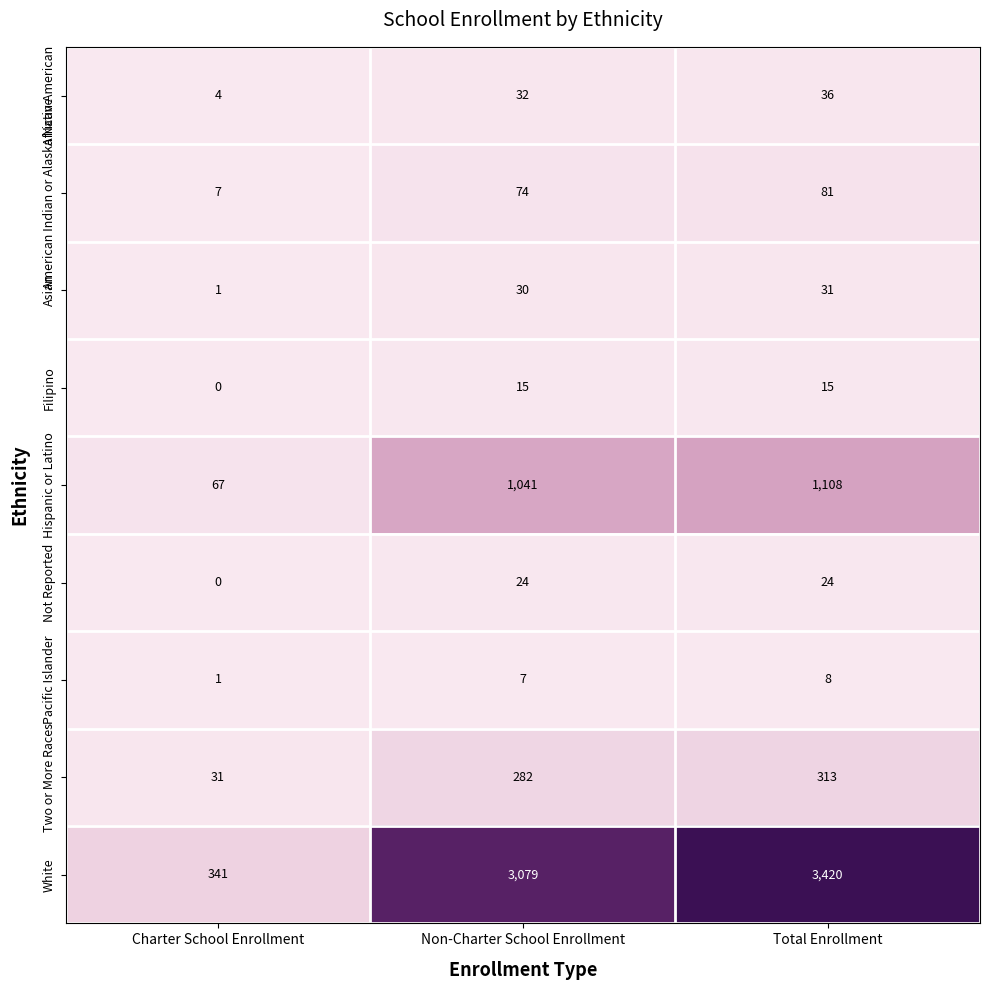

Reading left to right, what are all the values shown in this chart?

African American: Charter School Enrollment=4	Non-Charter School Enrollment=32	Total Enrollment=36
American Indian or Alaska Native: Charter School Enrollment=7	Non-Charter School Enrollment=74	Total Enrollment=81
Asian: Charter School Enrollment=1	Non-Charter School Enrollment=30	Total Enrollment=31
Filipino: Charter School Enrollment=0	Non-Charter School Enrollment=15	Total Enrollment=15
Hispanic or Latino: Charter School Enrollment=67	Non-Charter School Enrollment=1041	Total Enrollment=1108
Not Reported: Charter School Enrollment=0	Non-Charter School Enrollment=24	Total Enrollment=24
Pacific Islander: Charter School Enrollment=1	Non-Charter School Enrollment=7	Total Enrollment=8
Two or More Races: Charter School Enrollment=31	Non-Charter School Enrollment=282	Total Enrollment=313
White: Charter School Enrollment=341	Non-Charter School Enrollment=3079	Total Enrollment=3420